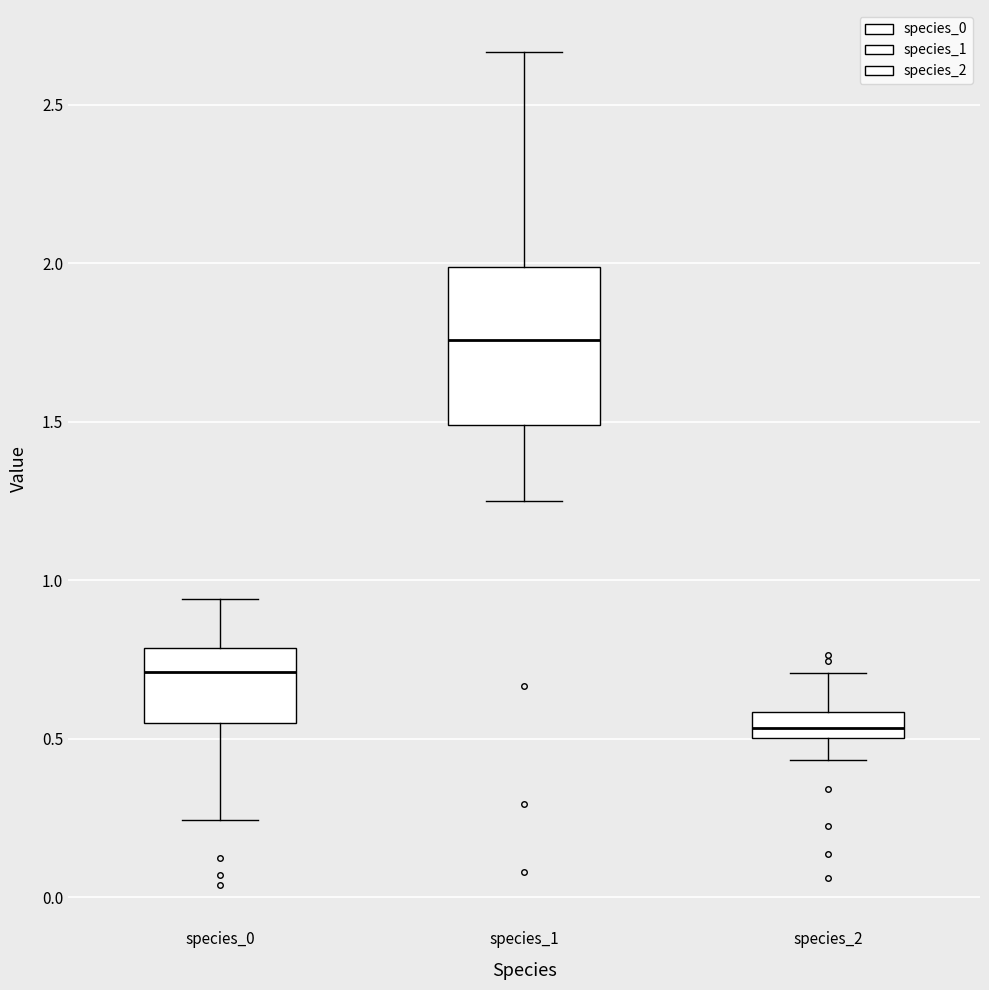

Which box is the tallest, from its lower edge to its upper edge?

species_1